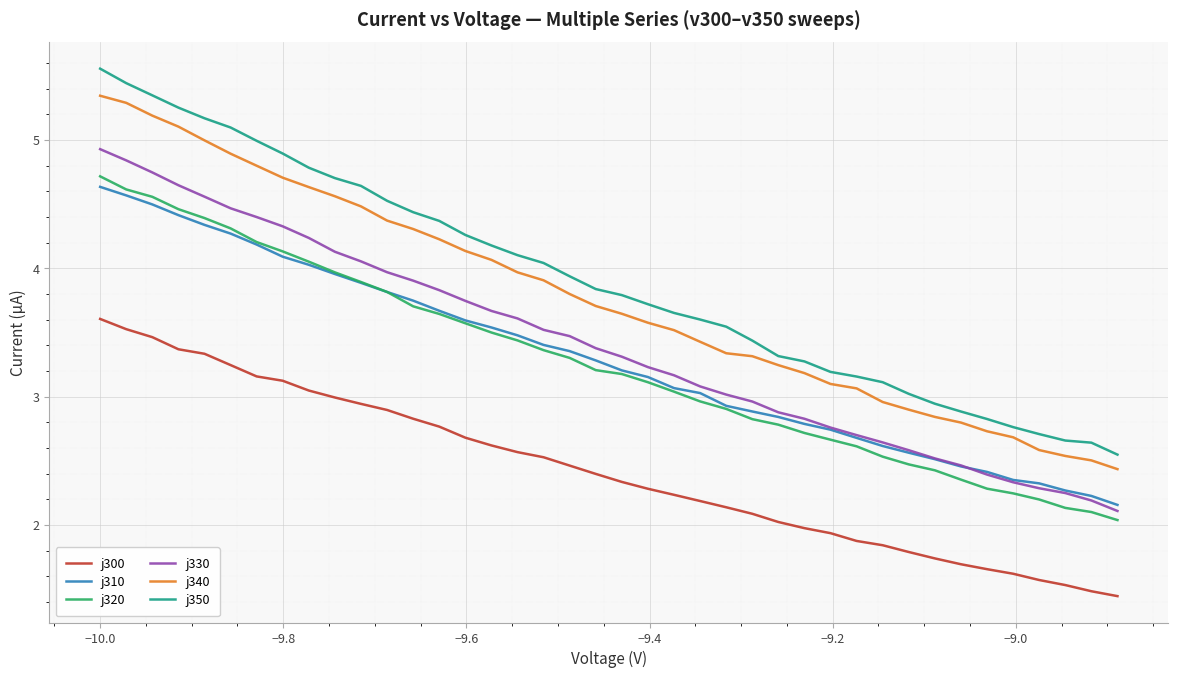

True or false: j350 and j330 cross at least once.

False